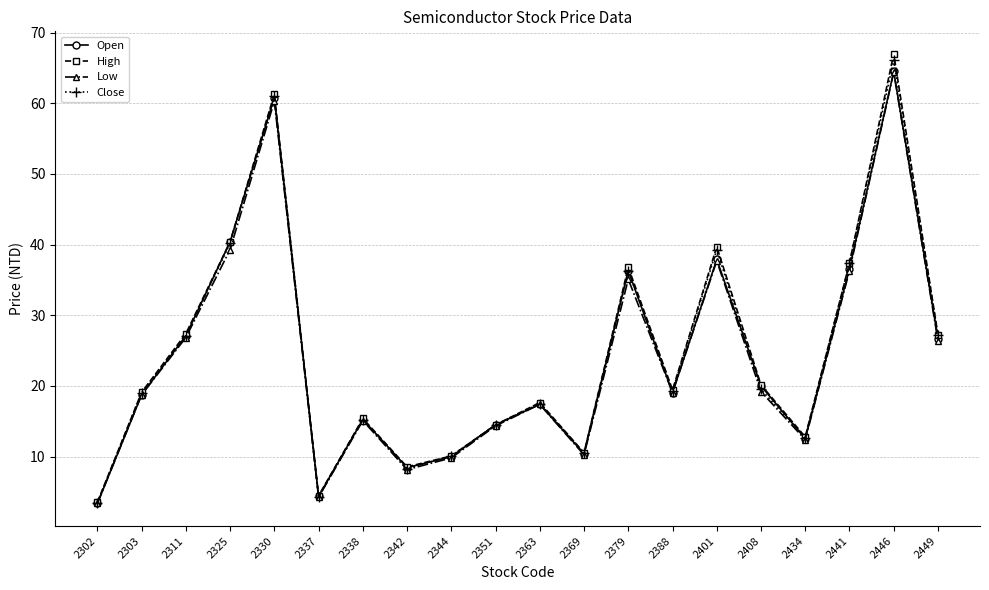

Is the value of High at 2408 greater than the value of Open at 2434?

Yes